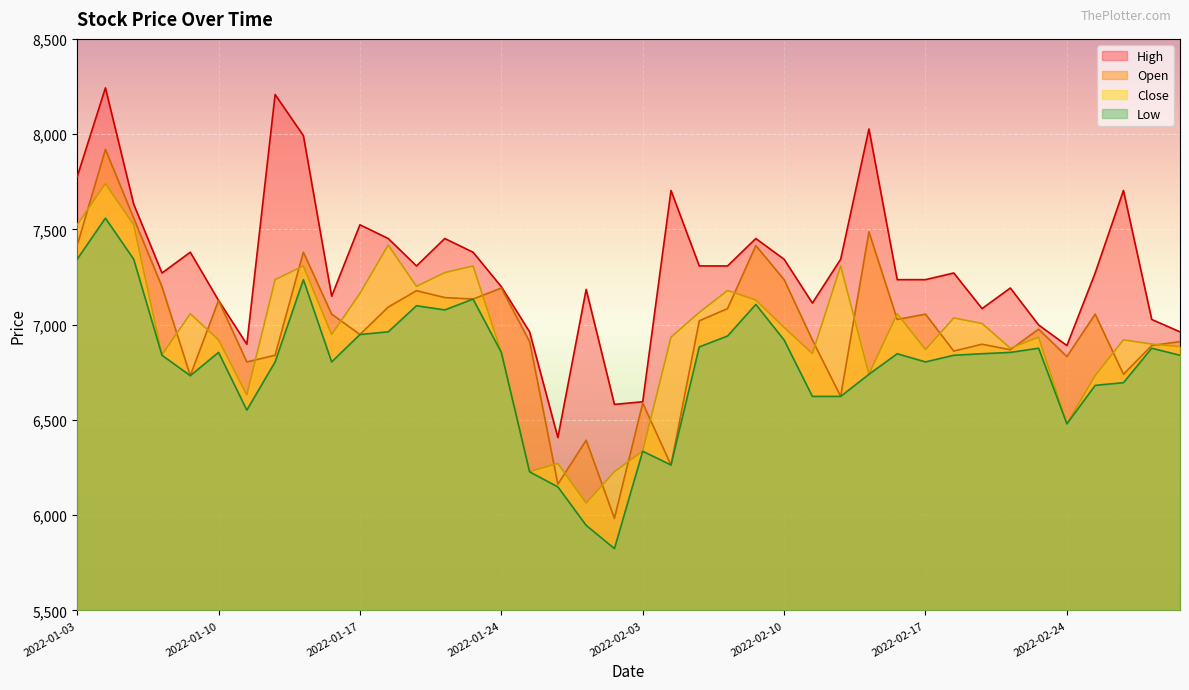

What value does the Low series have at 2022-02-03, to the nearest 10?

6340